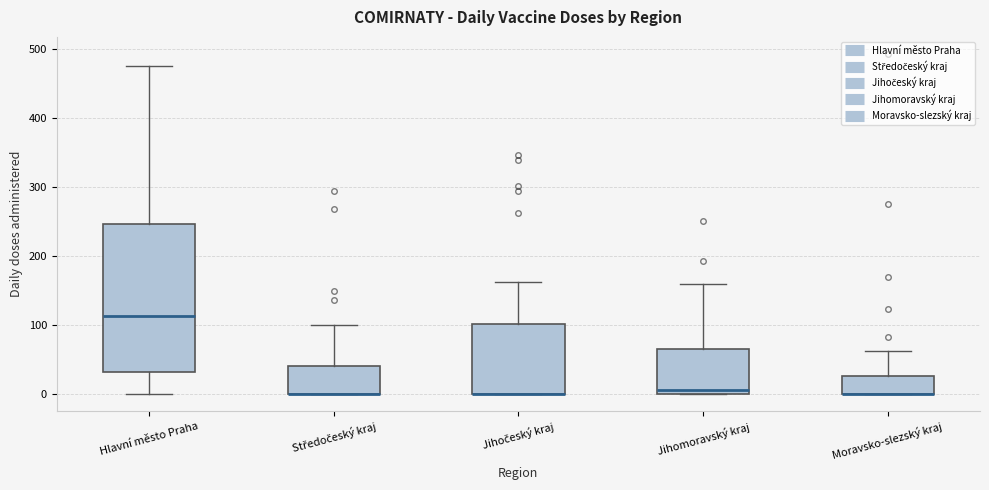

Comparing the boxes themselves (not the whiskers), which one is the tallest?

Hlavní město Praha